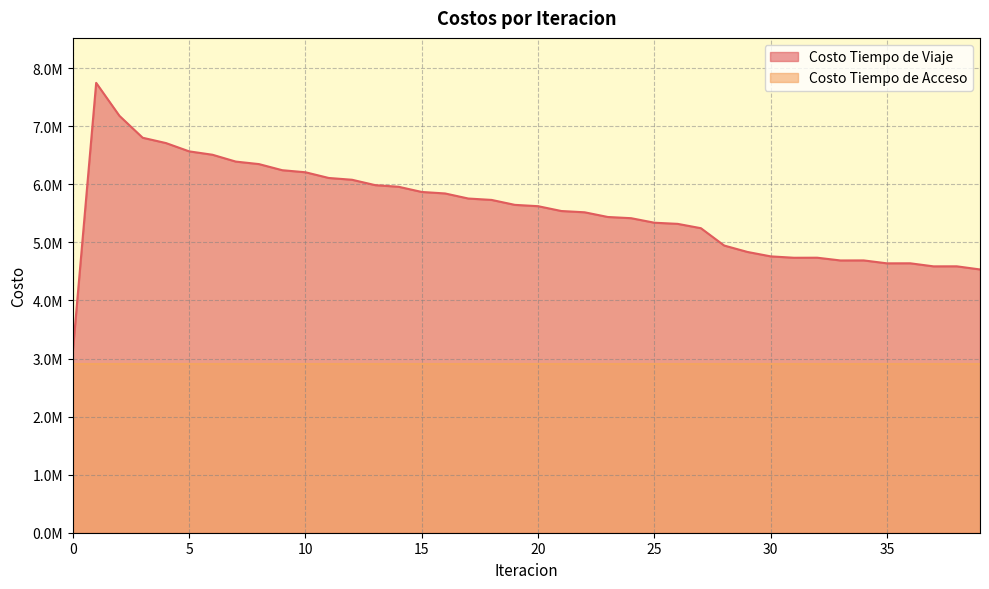

Reading right to left, transcribe all the data shown in this chart.

39=4534726.9	38=4588843.2	37=4588176.8	36=4640797.0	35=4640073.0	34=4690492.2	33=4689671.9	32=4737206.0	31=4736132.8	30=4760173.3	29=4836368.9	28=4946733.6	27=5245434.4	26=5320126.6	25=5339789.2	24=5417723.2	23=5438407.2	22=5519441.9	21=5541404.1	20=5624456.7	19=5647340.8	18=5732494.5	17=5756542.4	16=5843934.1	15=5869507.9	14=5959166.0	13=5986768.5	12=6079849.1	11=6110558.2	10=6208689.1	9=6244256.8	8=6349513.3	7=6392936.4	6=6510661.0	5=6568677.0	4=6711974.8	3=6803279.0	2=7180904.3	1=7748552.1	0=3135357.9